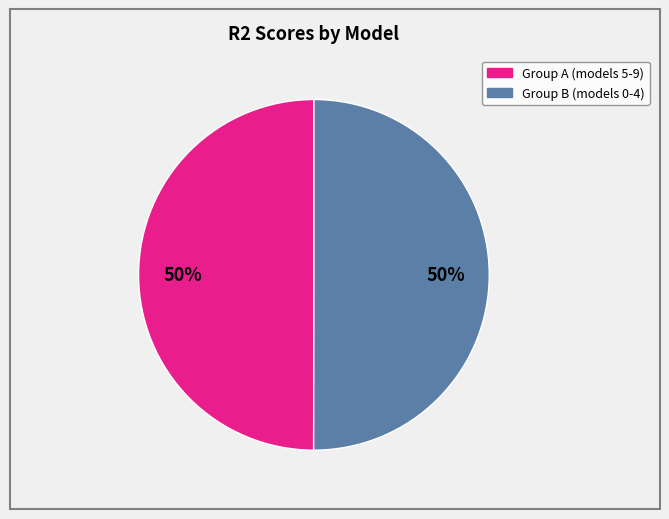

To the nearest percent, what is the average slice percentage?

50%